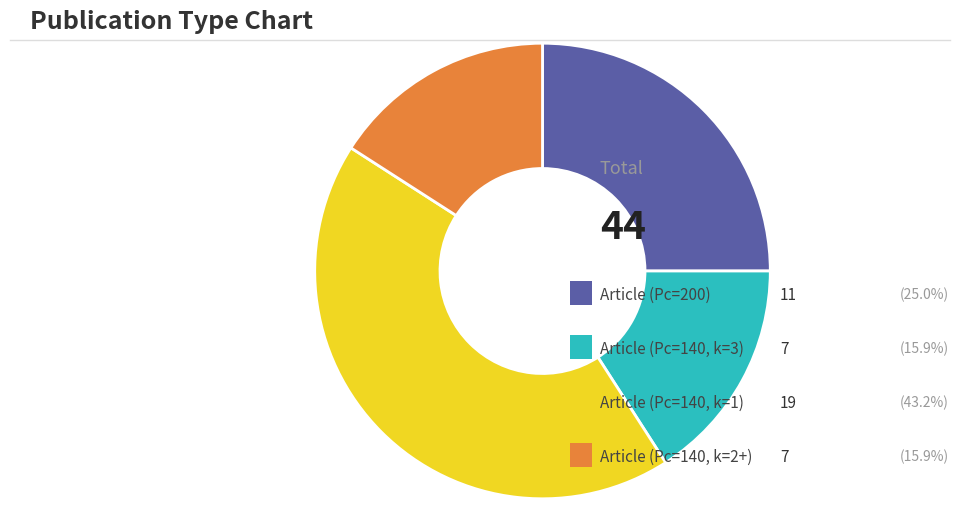

Is there any slice that represents more than half of the pie?

No